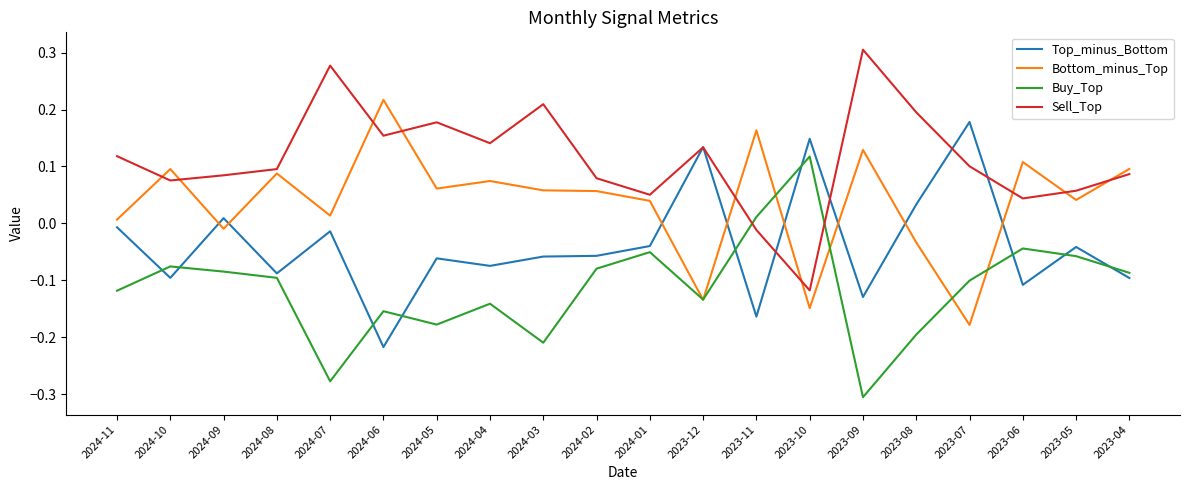

Is it true that Buy_Top equals -0.2 at 2024-05?

True